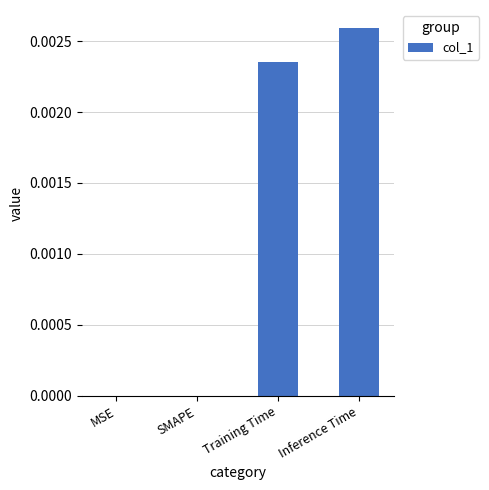

The value at SMAPE is 0.0. True or false?

True